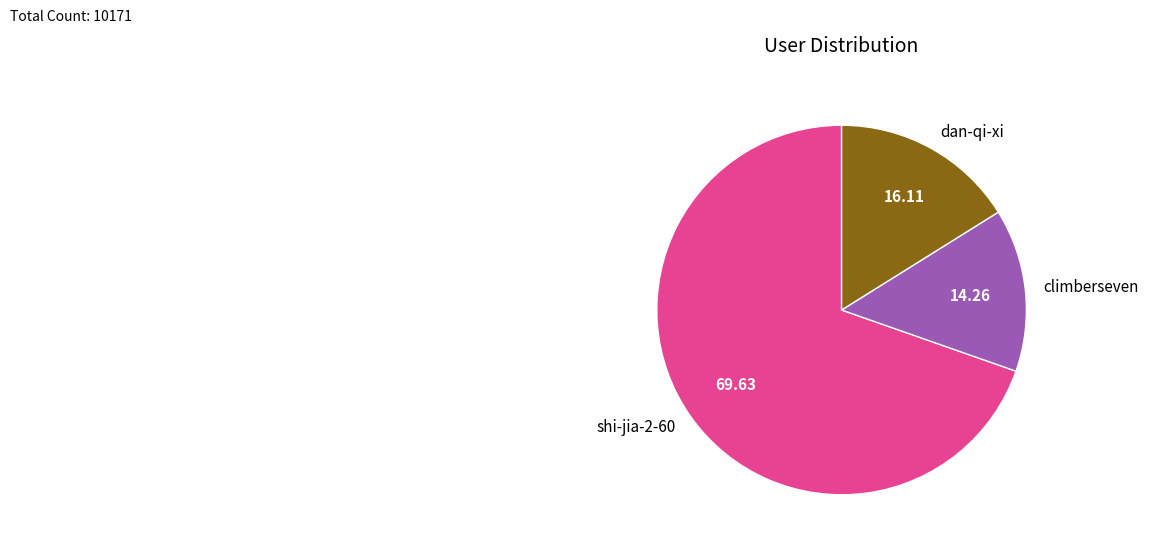

How many segments does this pie chart have?

3